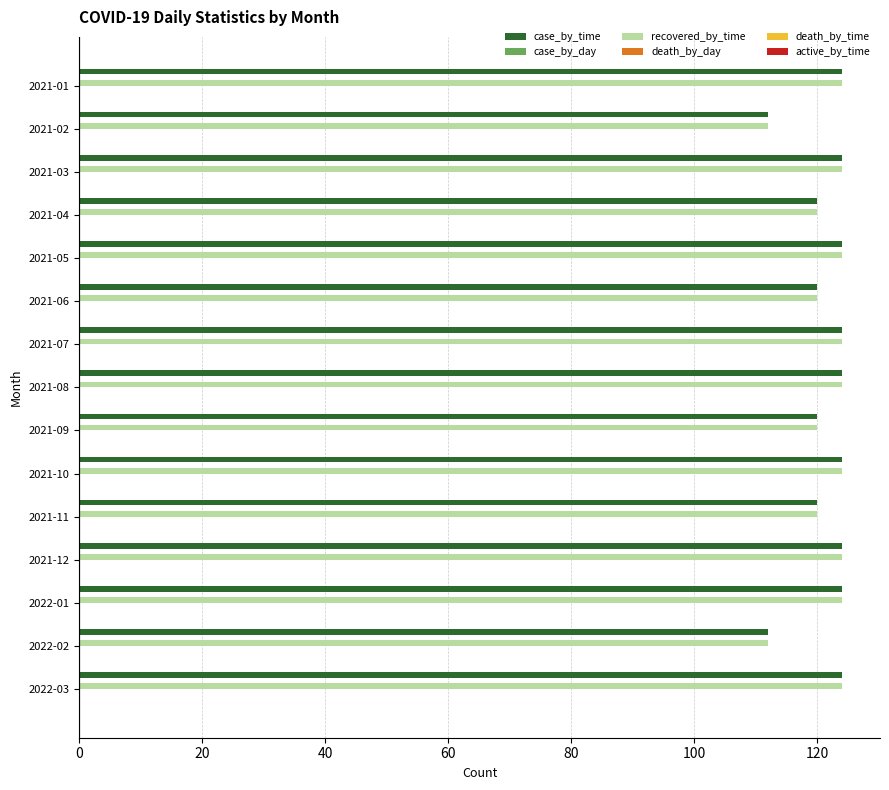

What is the highest value of the recovered_by_time series?

124